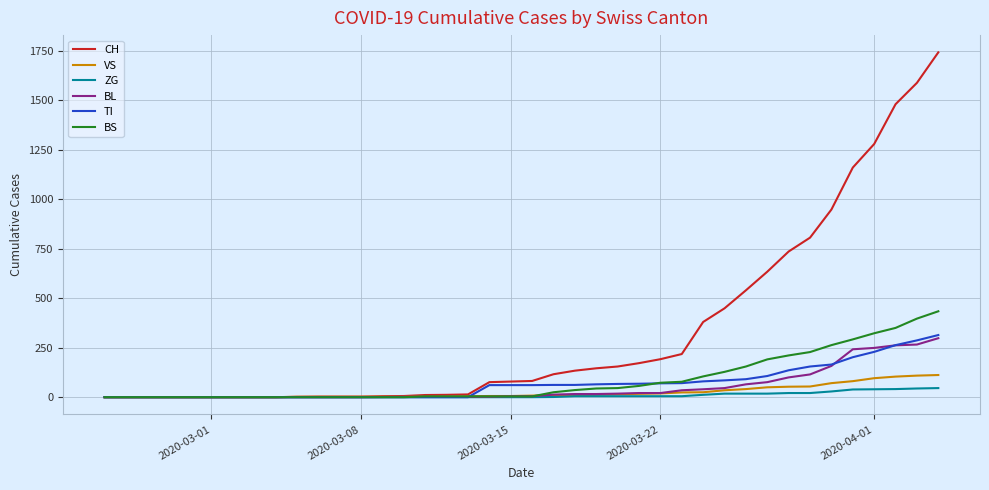

What is the maximum value shown in the chart?

1742